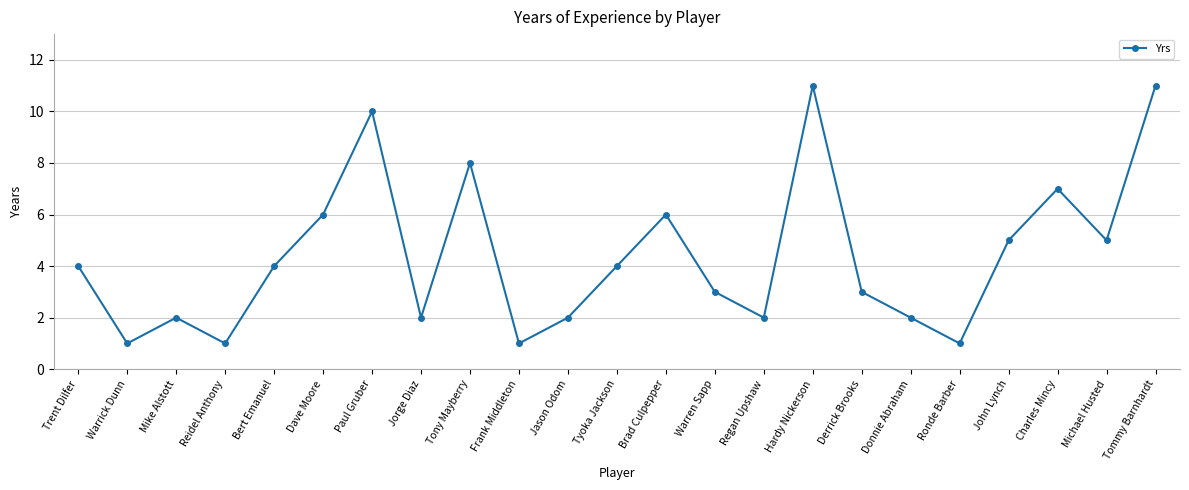

What is the change in value from Jorge Diaz to Tony Mayberry?

+6